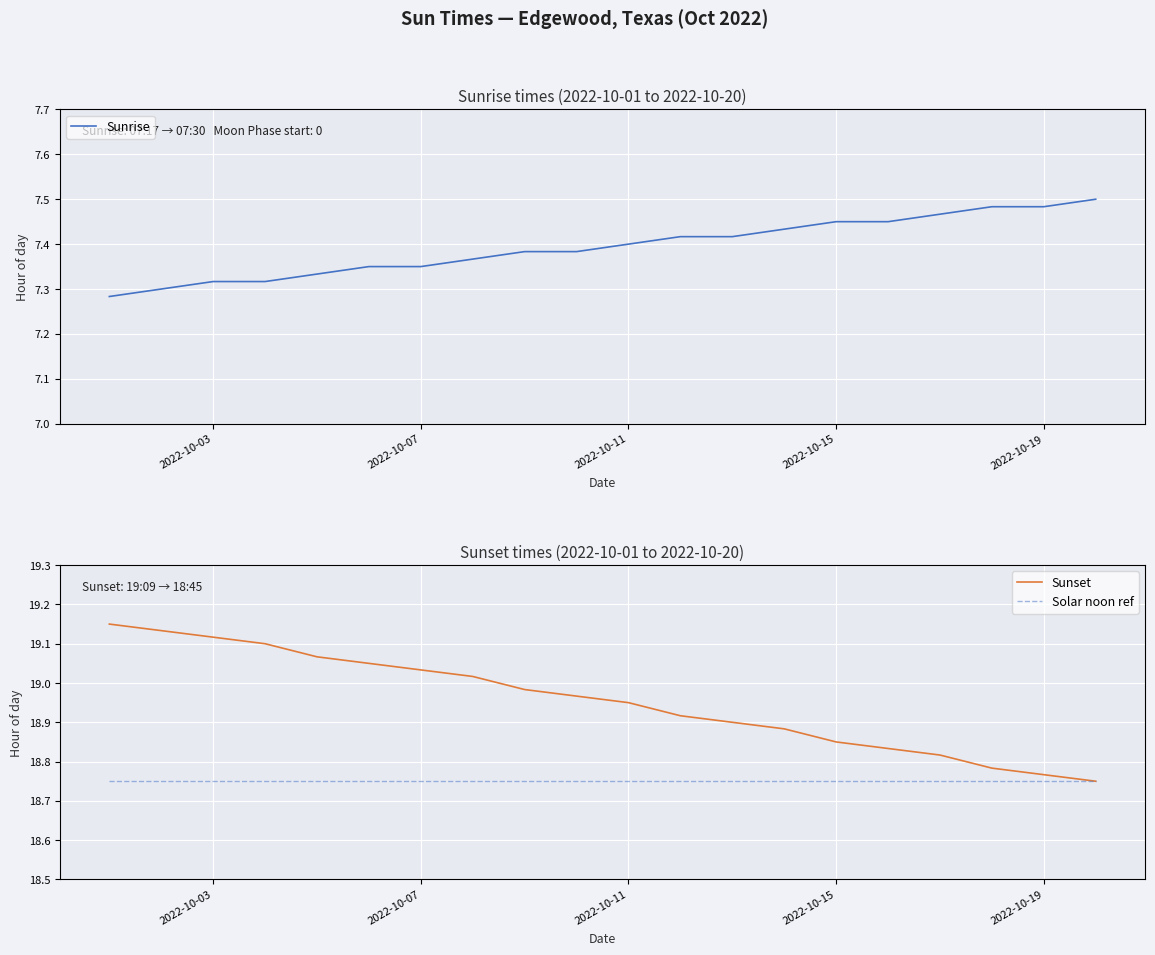

True or false: Solar noon ref and Sunset cross at least once.

False